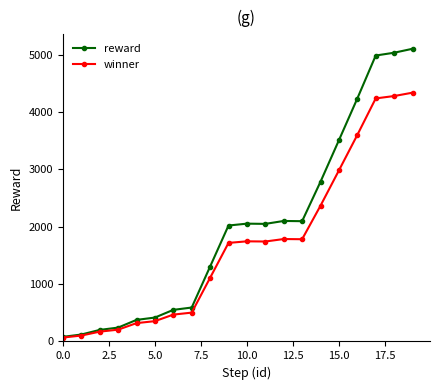

Rank the series by their average value, from lowest to highest.

winner, reward